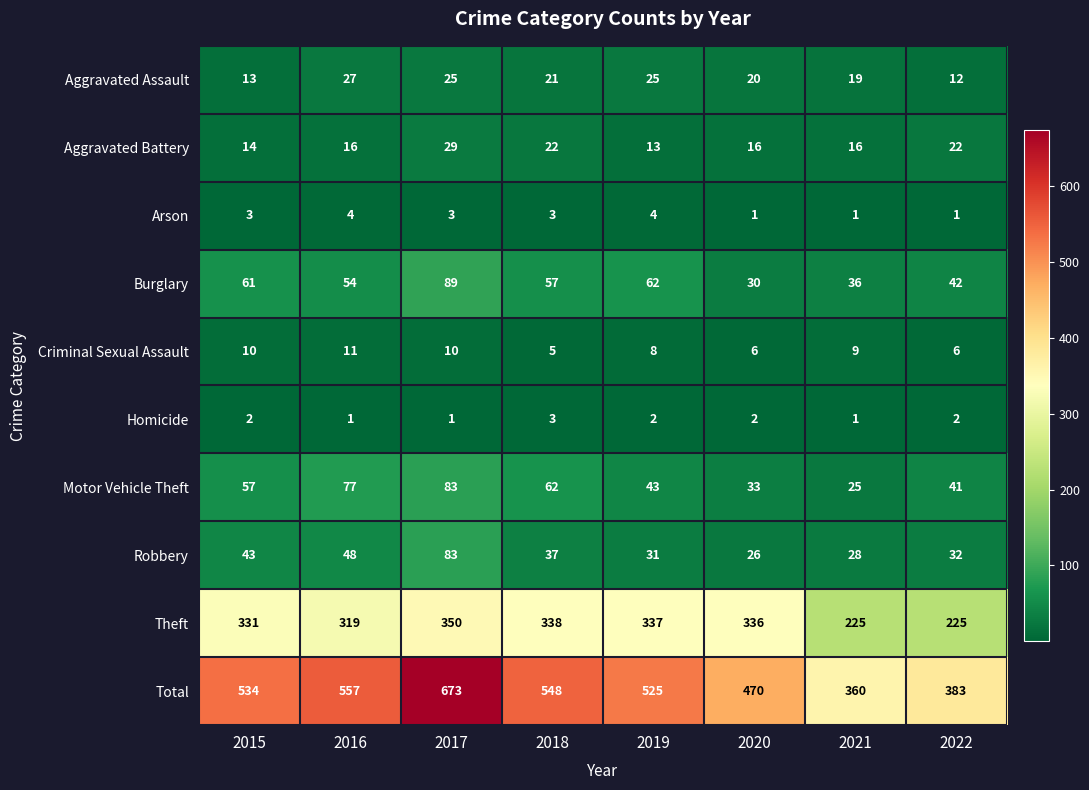

True or false: Aggravated Battery has a value of 29 at 2017.

True